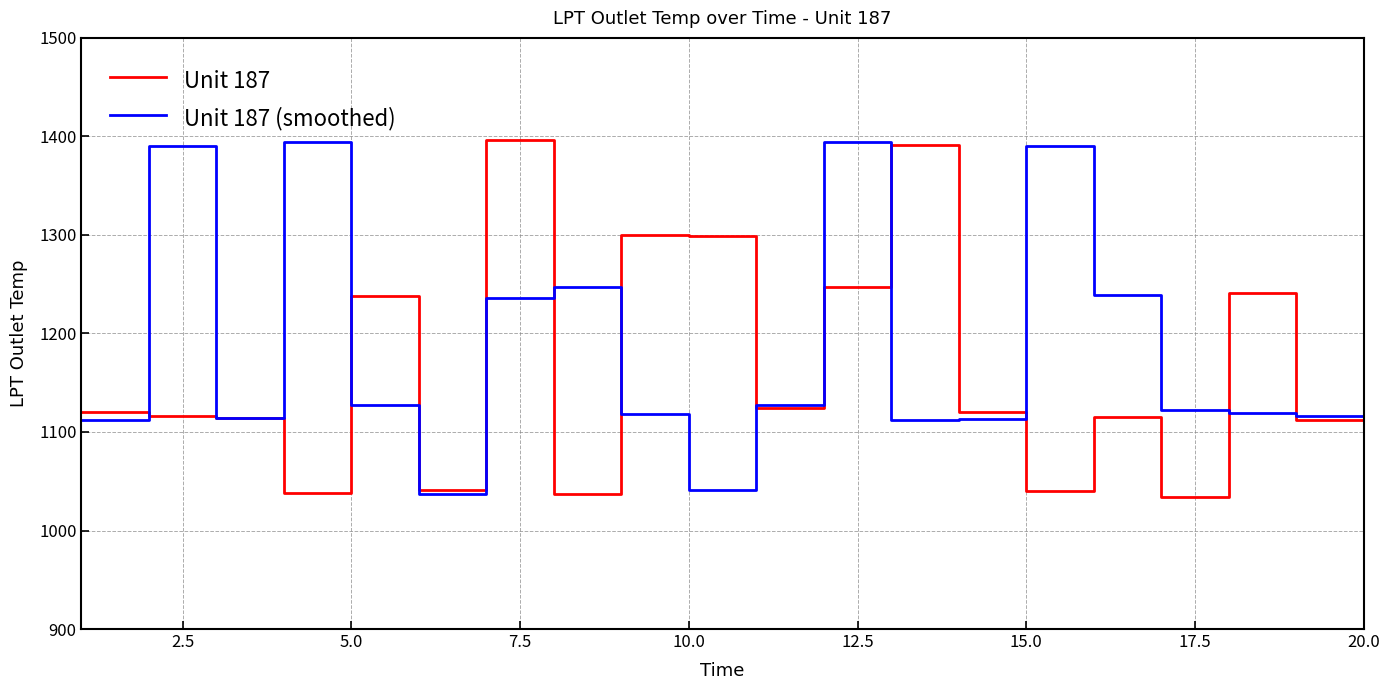

List the series in order of their overall mean, lowest first.

Unit 187, Unit 187 (smoothed)